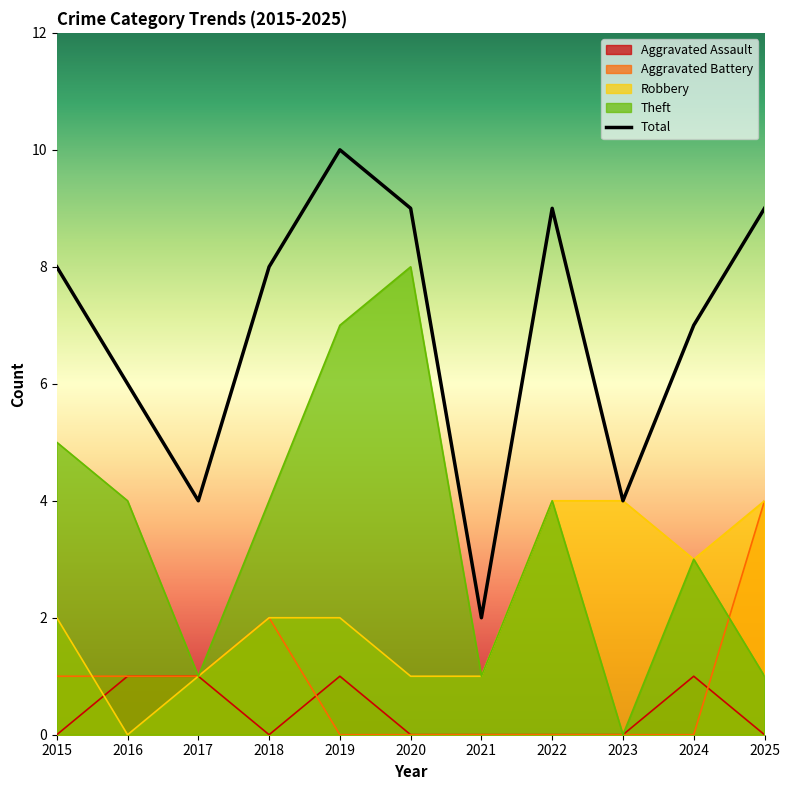

Which series has the largest range (max minus min)?

Theft